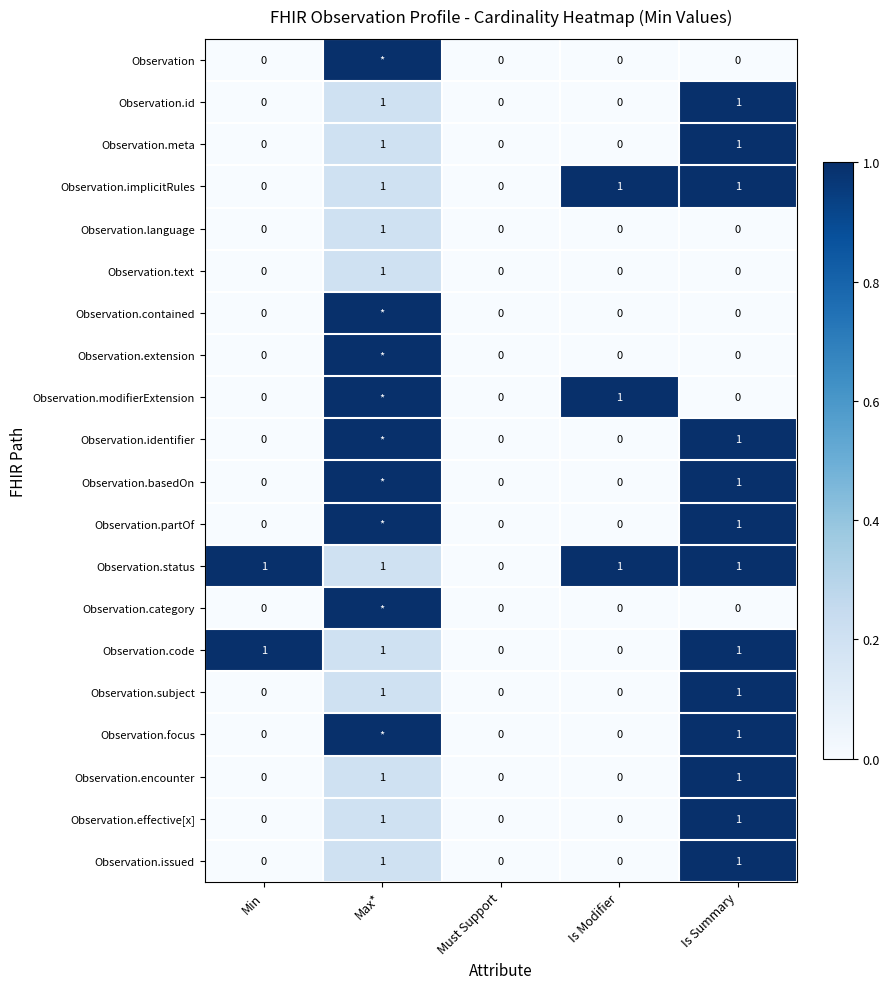

What is the spread (max minus min) of values at Min?

1